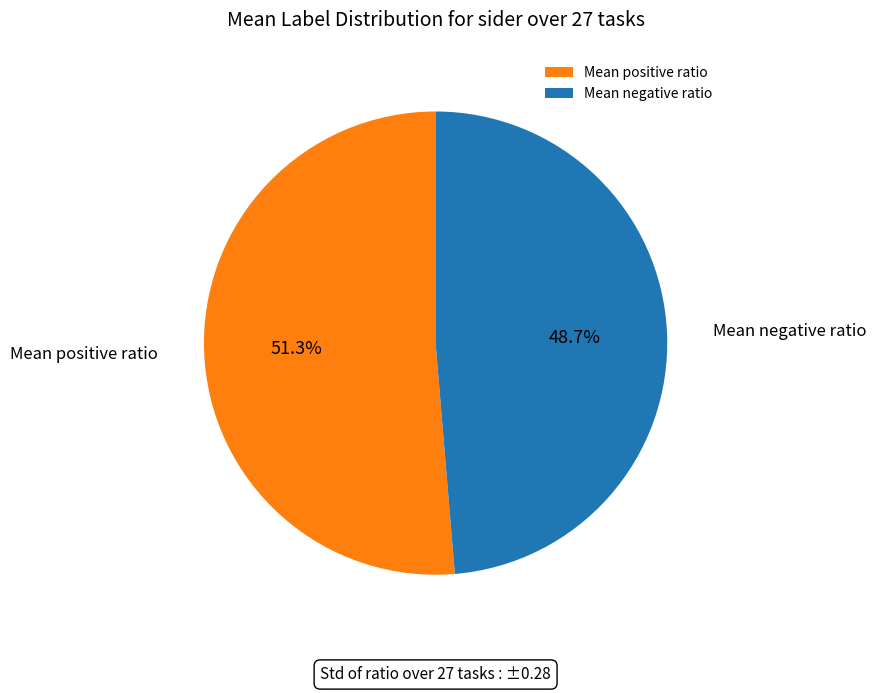

What percentage is NOT represented by Mean positive ratio?

48.7%